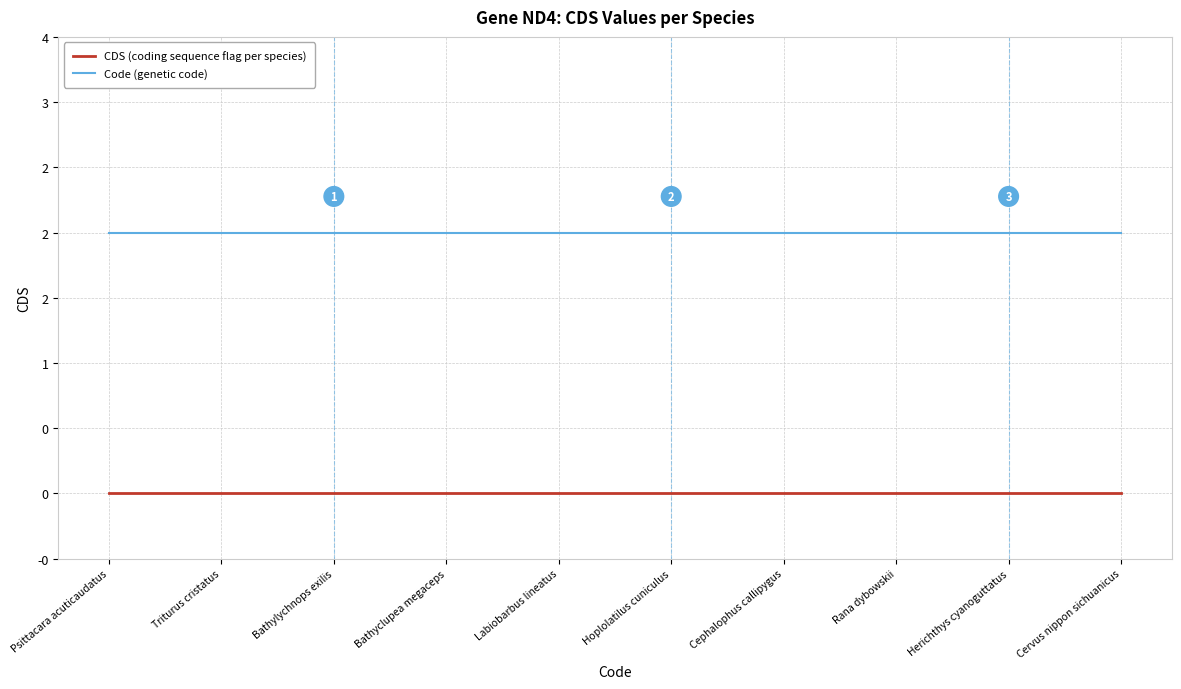

True or false: Code (genetic code) and CDS (coding sequence flag per species) intersect in this chart.

False